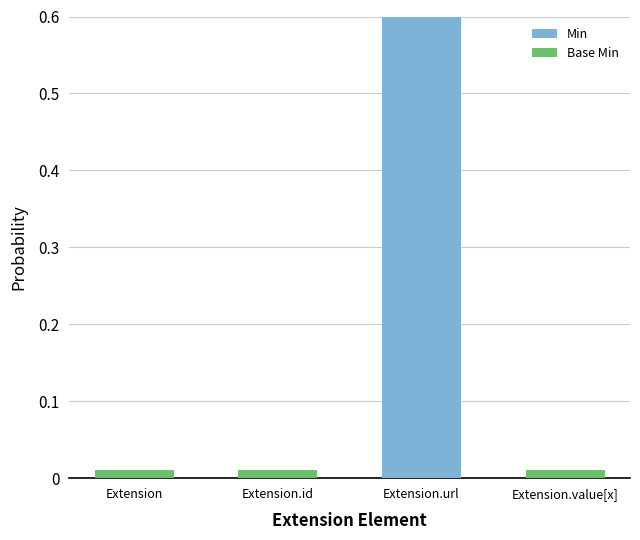

How many values in the Min series exceed 0?

1